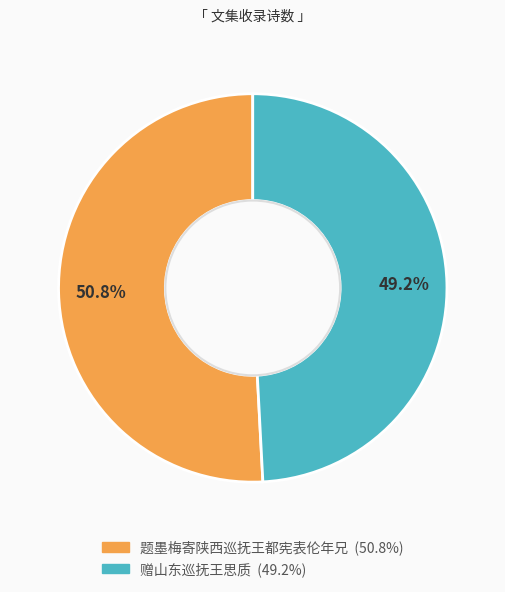

Which has a higher value, 赠山东巡抚王思质 or 题墨梅寄陕西巡抚王都宪表伦年兄?

题墨梅寄陕西巡抚王都宪表伦年兄